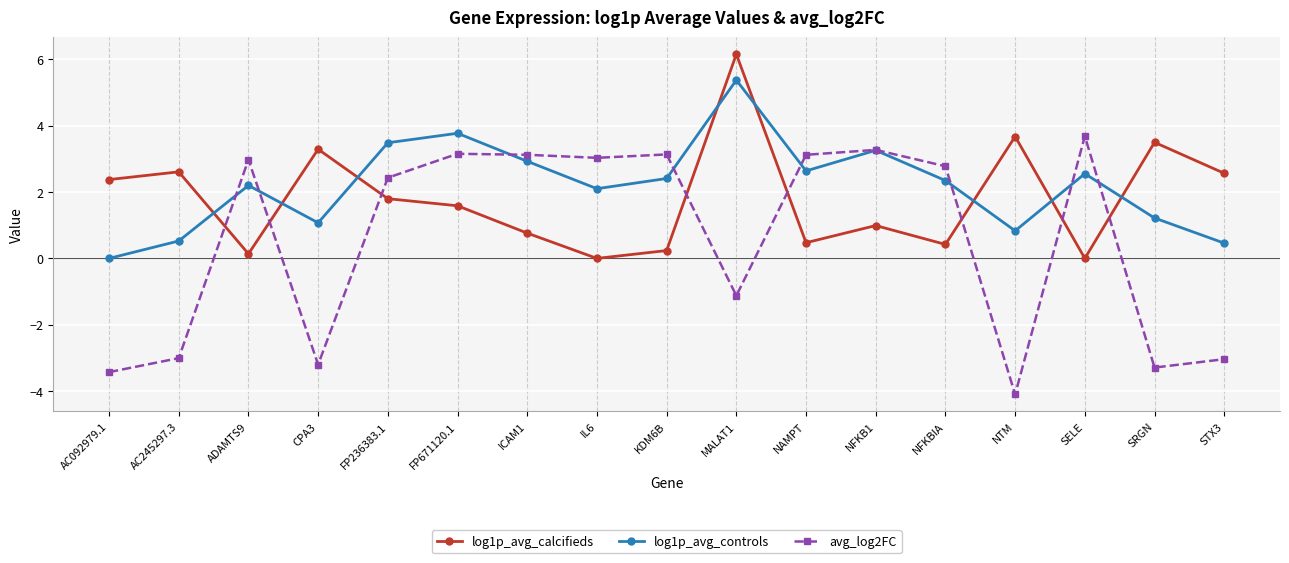

How many data points in log1p_avg_controls are above 2?

11